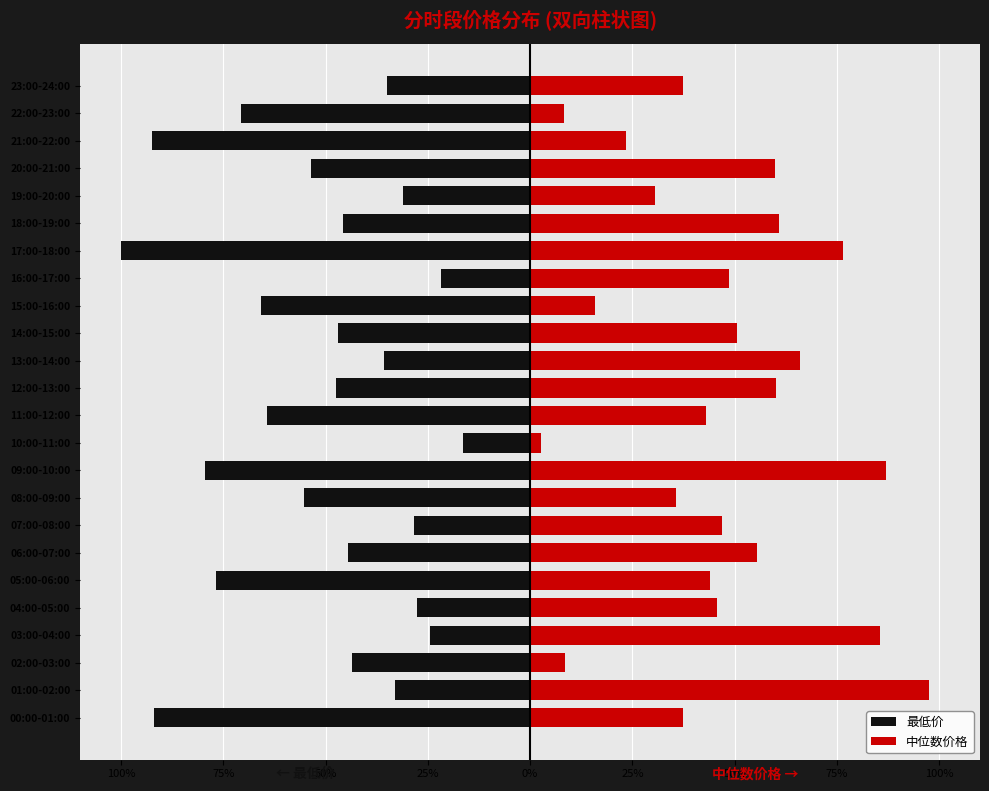

What is the average value of the 中位数价格 series?

47.0